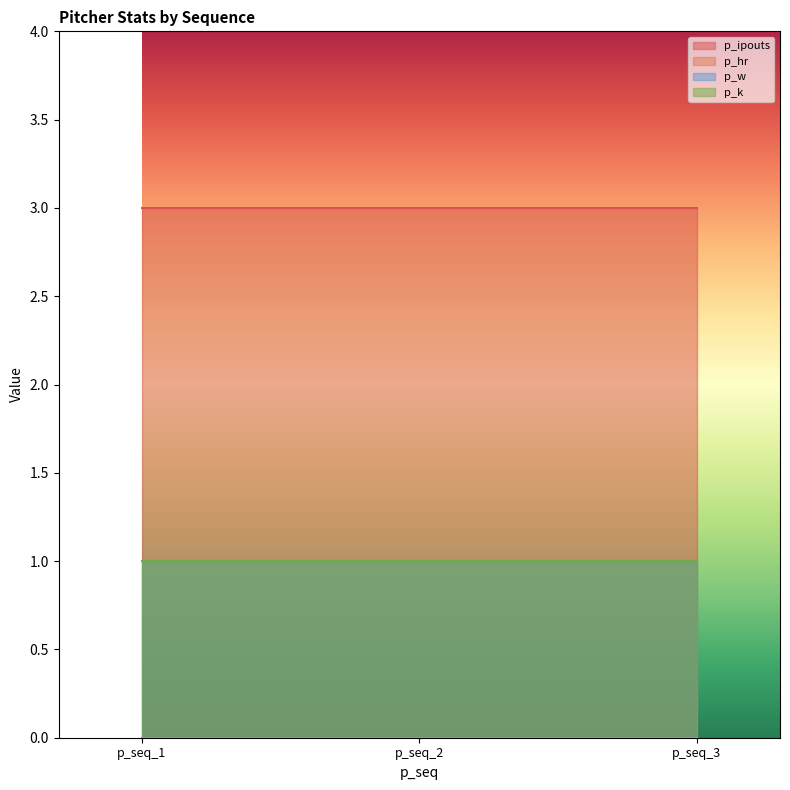

List the series in order of their peak value, highest first.

p_ipouts, p_w, p_k, p_hr